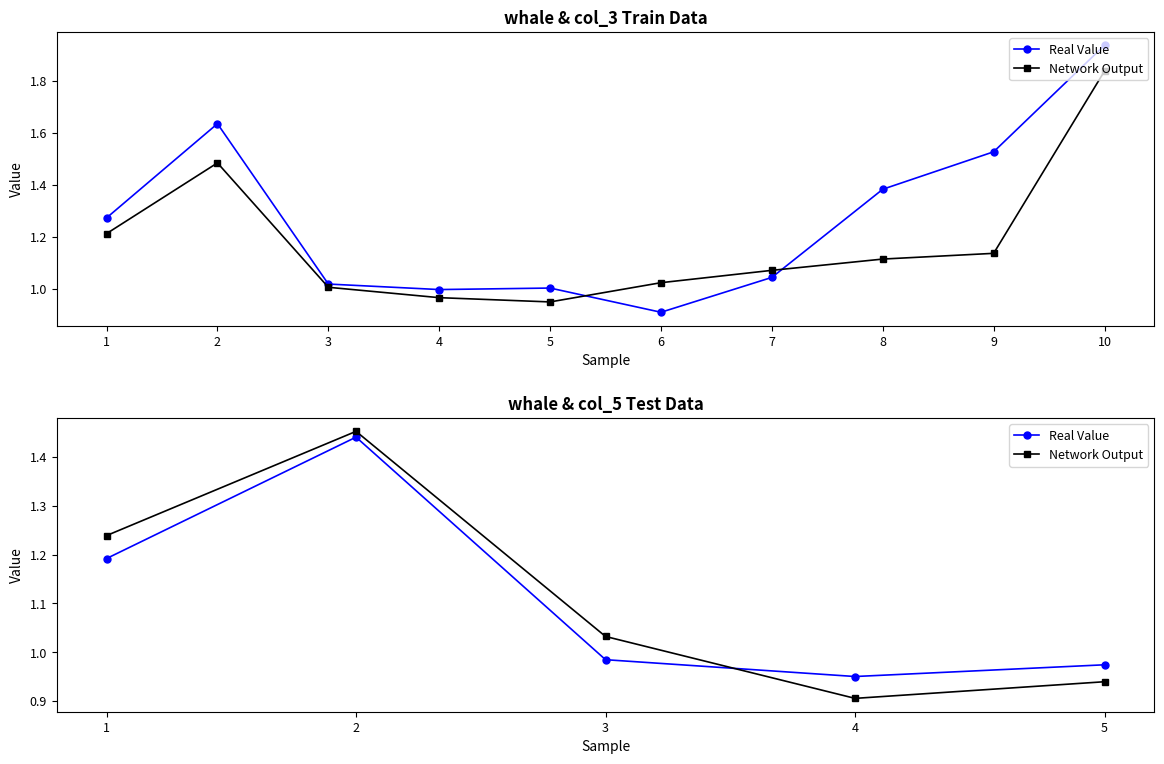

What is the lowest value of the Real Value series?

0.9